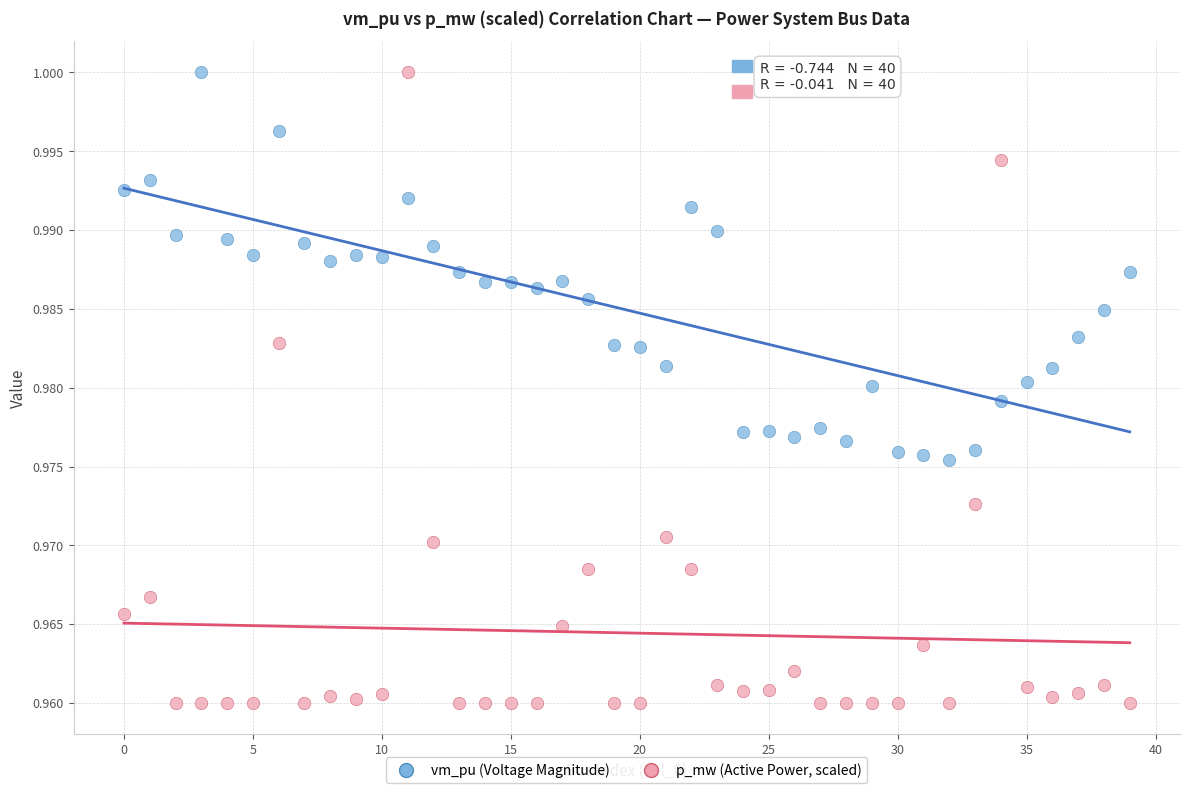

Which series has the widest spread of Y values?

p_mw (Active Power, scaled)